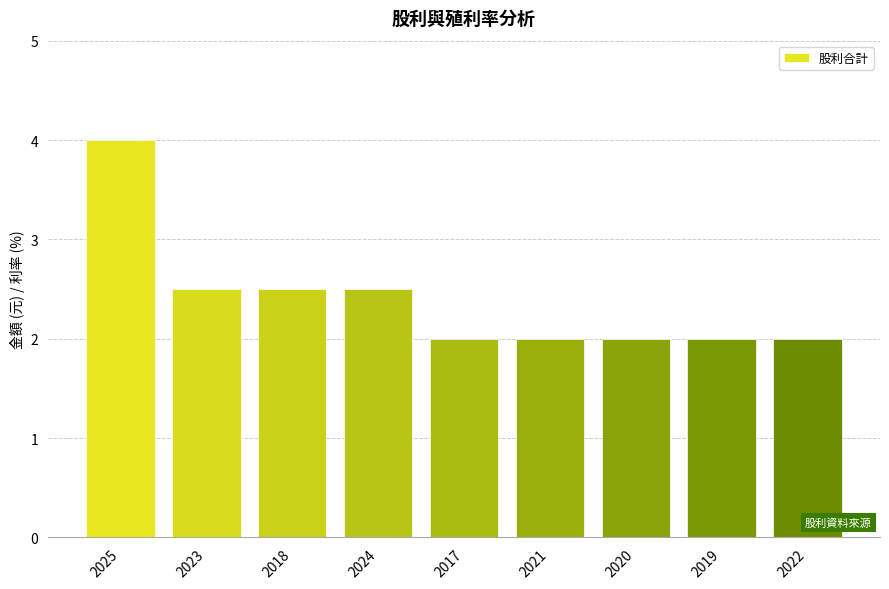

How many values are between 2 and 3?

8